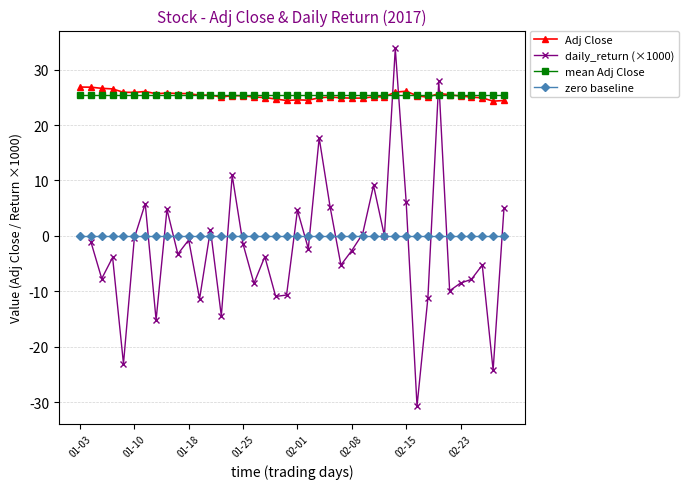

What is the difference between the maximum and minimum values in the Adj Close series?

2.6